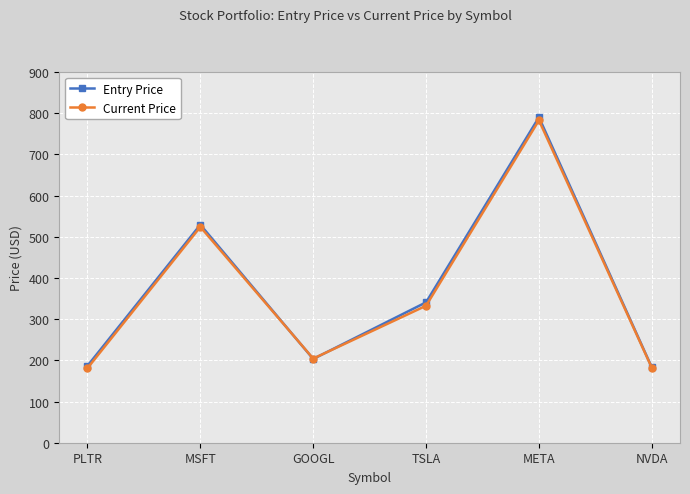

Where is the first local maximum for Entry Price?

MSFT